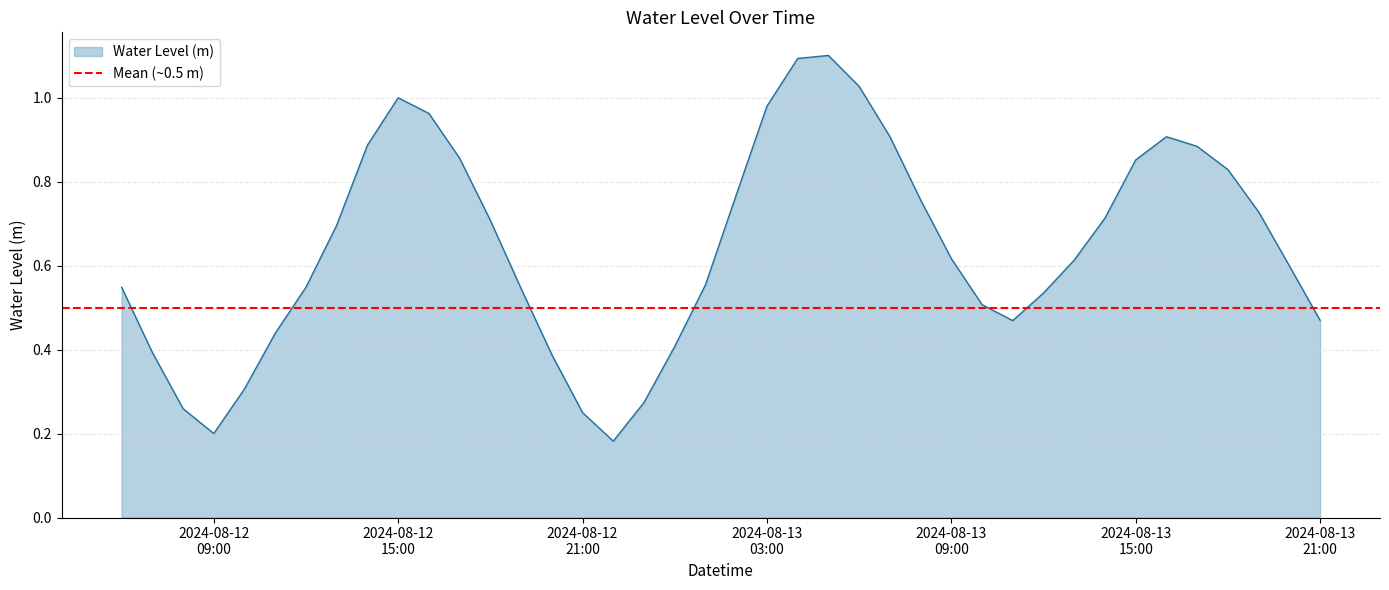

List the labels in order of value, smallest first.

2024-08-12 22:00:00, 2024-08-12 09:00:00, 2024-08-12 21:00:00, 2024-08-12 08:00:00, 2024-08-12 23:00:00, 2024-08-12 10:00:00, 2024-08-12 20:00:00, 2024-08-12 07:00:00, 2024-08-13 00:00:00, 2024-08-12 11:00:00, 2024-08-13 11:00:00, 2024-08-13 21:00:00, 2024-08-13 10:00:00, 2024-08-13 12:00:00, 2024-08-12 19:00:00, 2024-08-12 12:00:00, 2024-08-12 06:00:00, 2024-08-13 01:00:00, 2024-08-13 20:00:00, 2024-08-13 13:00:00, 2024-08-13 09:00:00, 2024-08-12 13:00:00, 2024-08-12 18:00:00, 2024-08-13 14:00:00, 2024-08-13 19:00:00, 2024-08-13 08:00:00, 2024-08-13 02:00:00, 2024-08-13 18:00:00, 2024-08-13 15:00:00, 2024-08-12 17:00:00, 2024-08-13 17:00:00, 2024-08-12 14:00:00, 2024-08-13 16:00:00, 2024-08-13 07:00:00, 2024-08-12 16:00:00, 2024-08-13 03:00:00, 2024-08-12 15:00:00, 2024-08-13 06:00:00, 2024-08-13 04:00:00, 2024-08-13 05:00:00